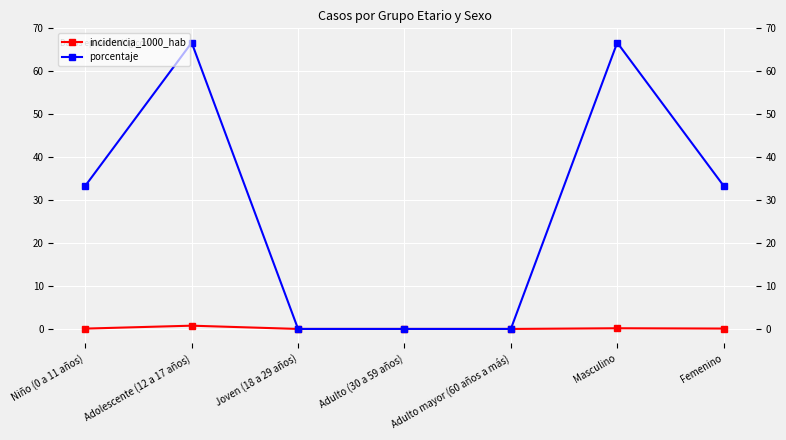

List the series in order of their overall mean, lowest first.

incidencia_1000_hab, porcentaje